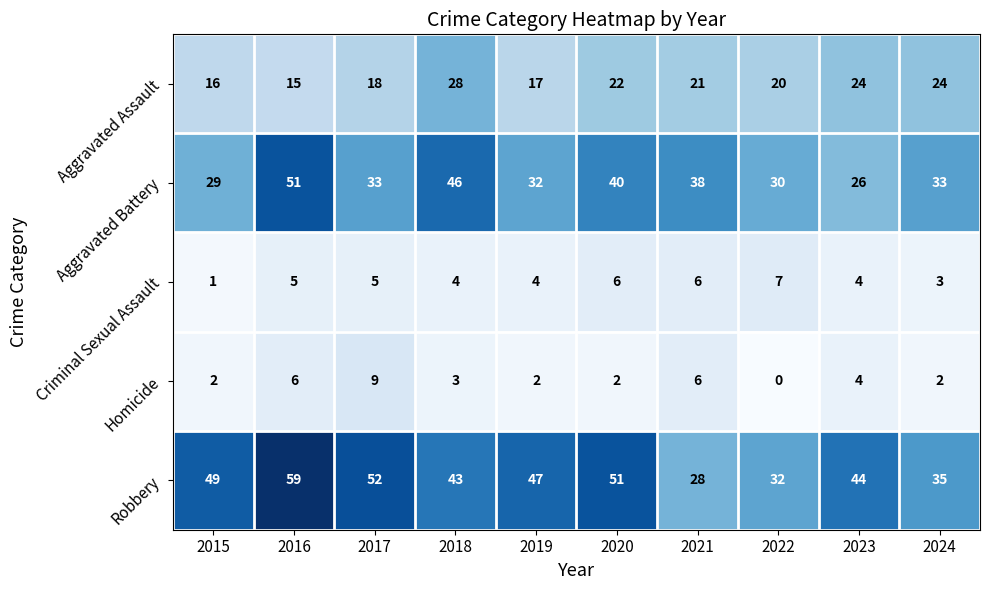

At which category is the sum across all series the highest?

2016